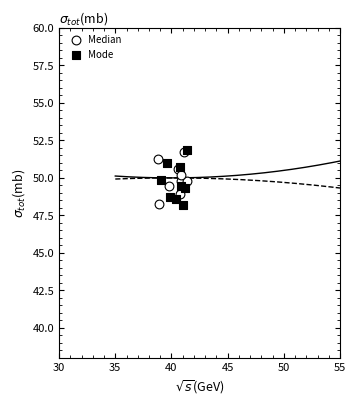

What are all the series names shown in the legend?

Median, Mode